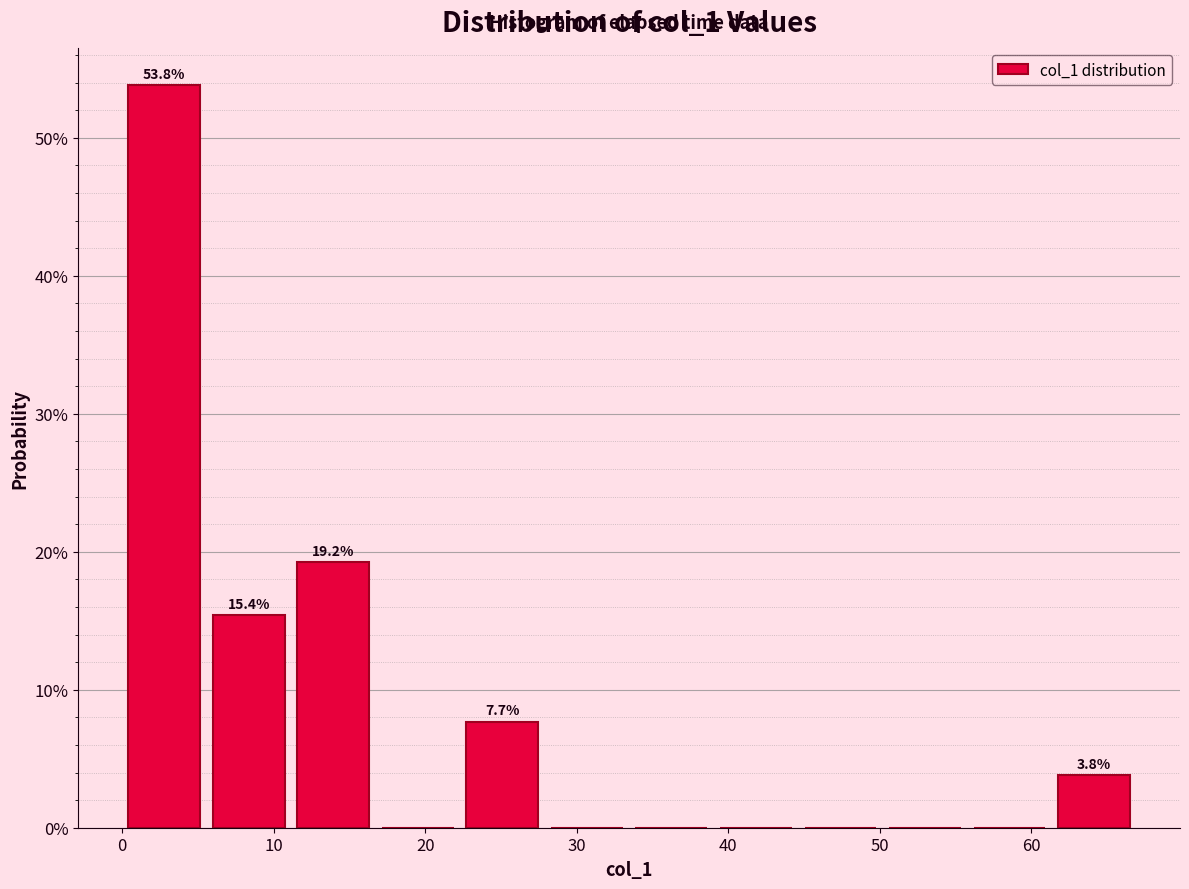

Over which range of the x-axis is the bar tallest?

0 to 6